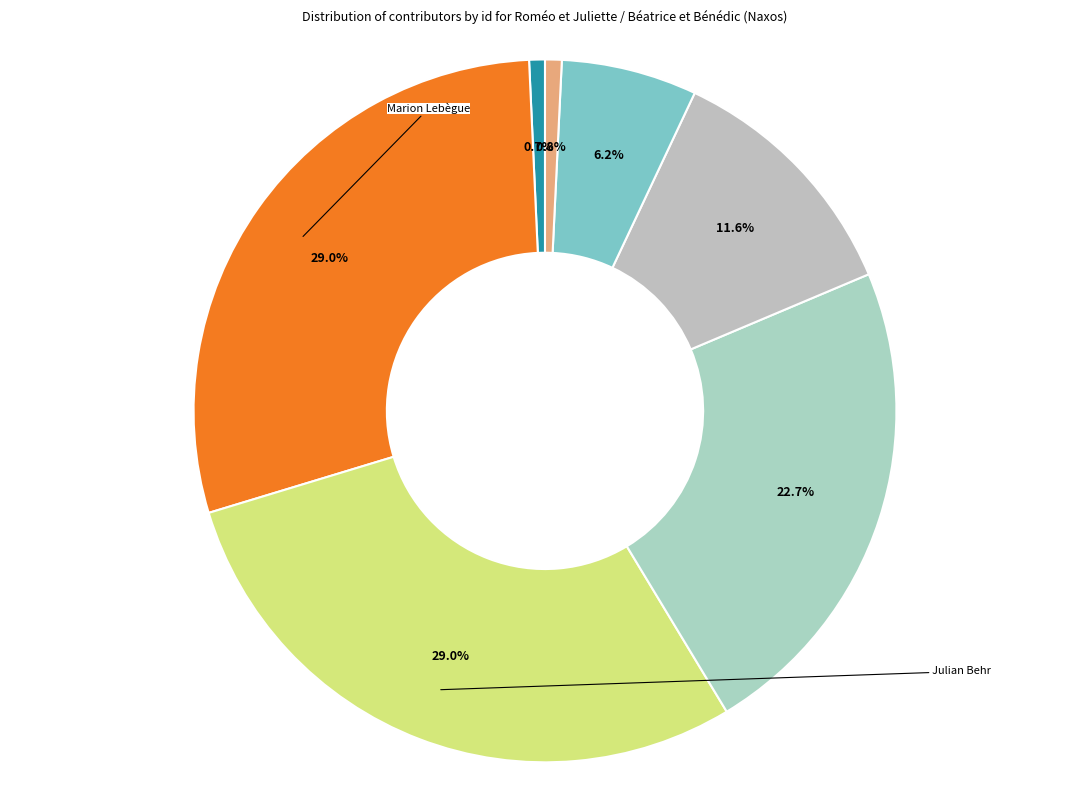

How many segments does this pie chart have?

7